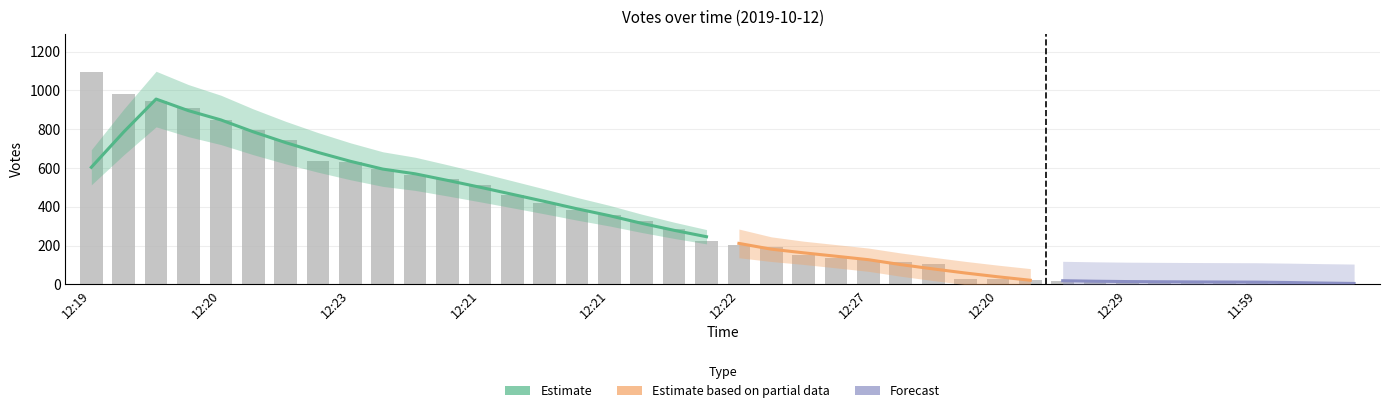

Reading left to right, what are all the values shown in this chart?

1094	981	944	910	849	795	743	637	632	596	566	542	515	463	420	383	358	325	286	222	203	193	153	137	128	115	104	26	26	22	18	15	14	13	13	13	11	11	10	3